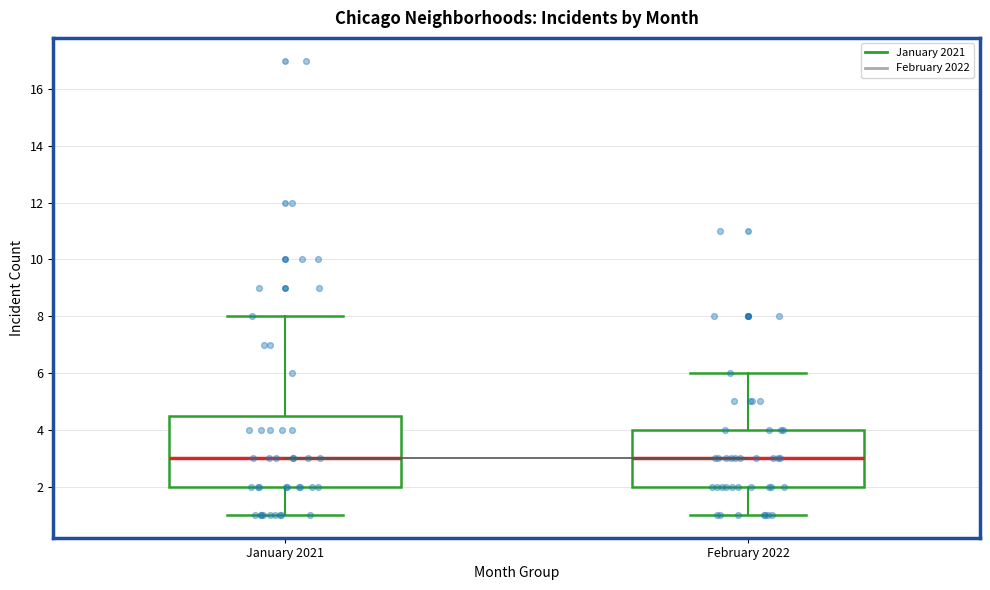

Where does the lower whisker of the box for January 2021 end on the y-axis? The values are not printed on the chart, so give them approximately, as read against the axis.

1.0